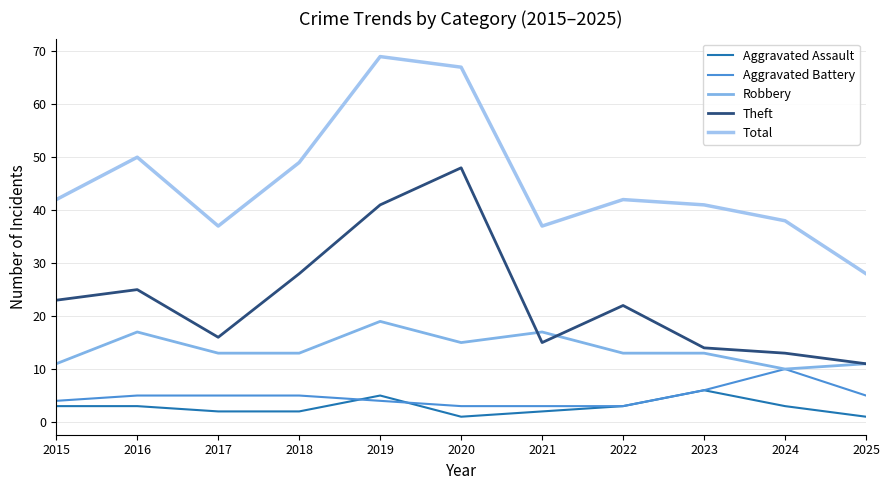

Does the chart display data point markers on the line(s)?

No